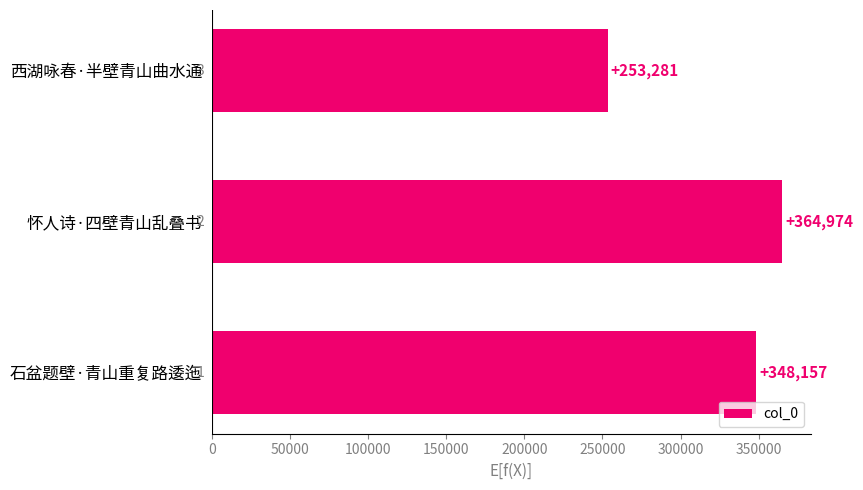

Reading bottom to top, list all the values displayed in this chart.

348157	364974	253281